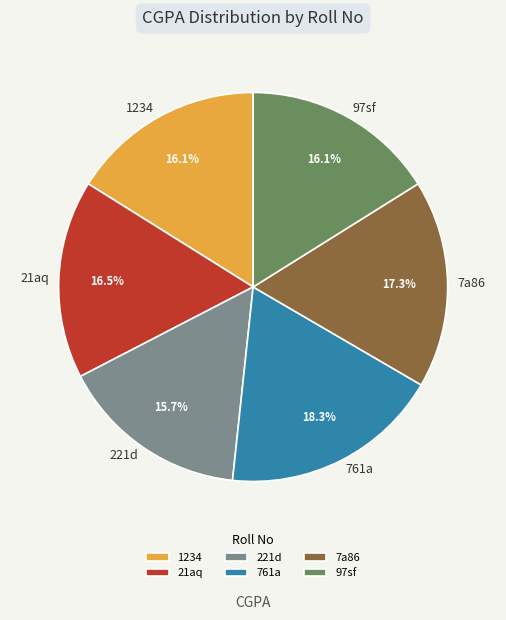

Do 761a and 21aq together represent more than half of the pie?

No